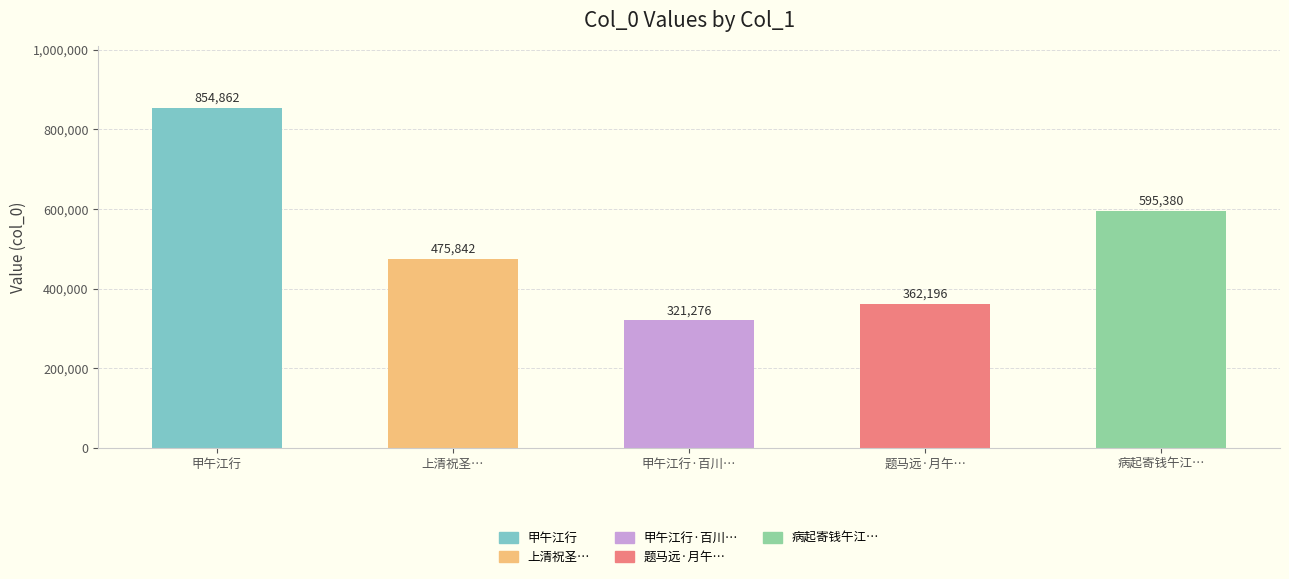

Are the bars horizontal?

No